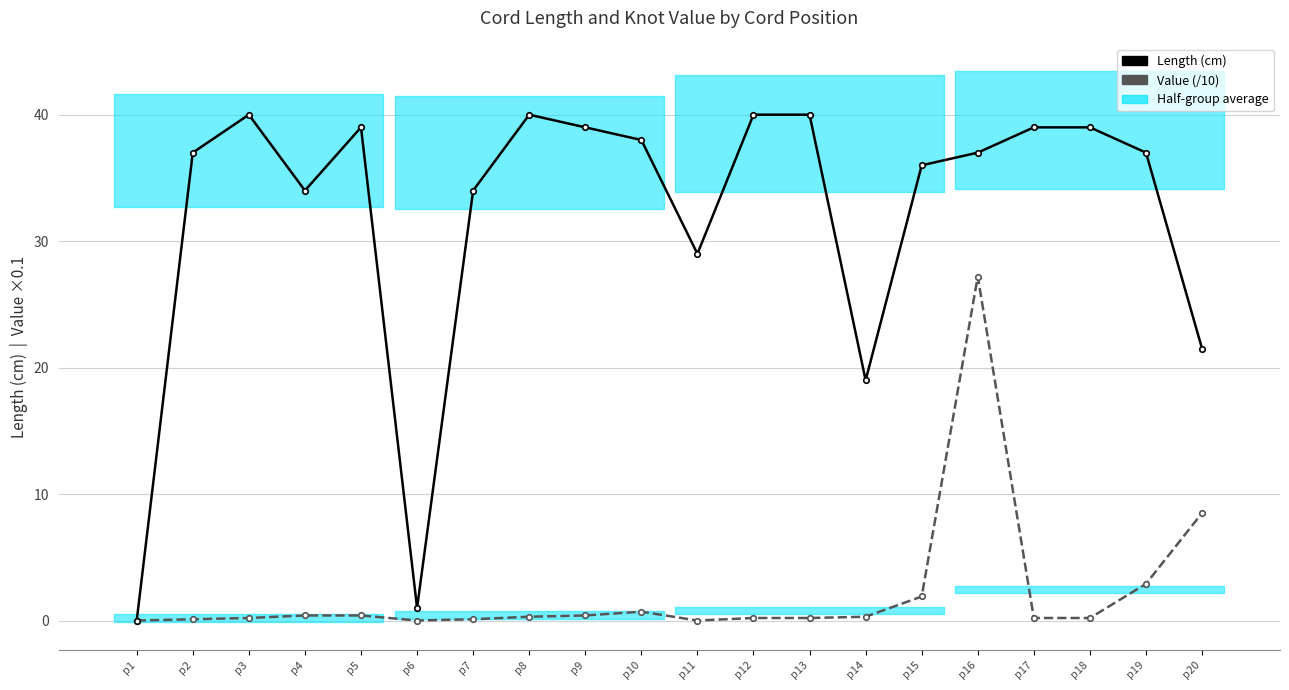

What is the difference between the Length (cm) values at p19 and p11?

8.0